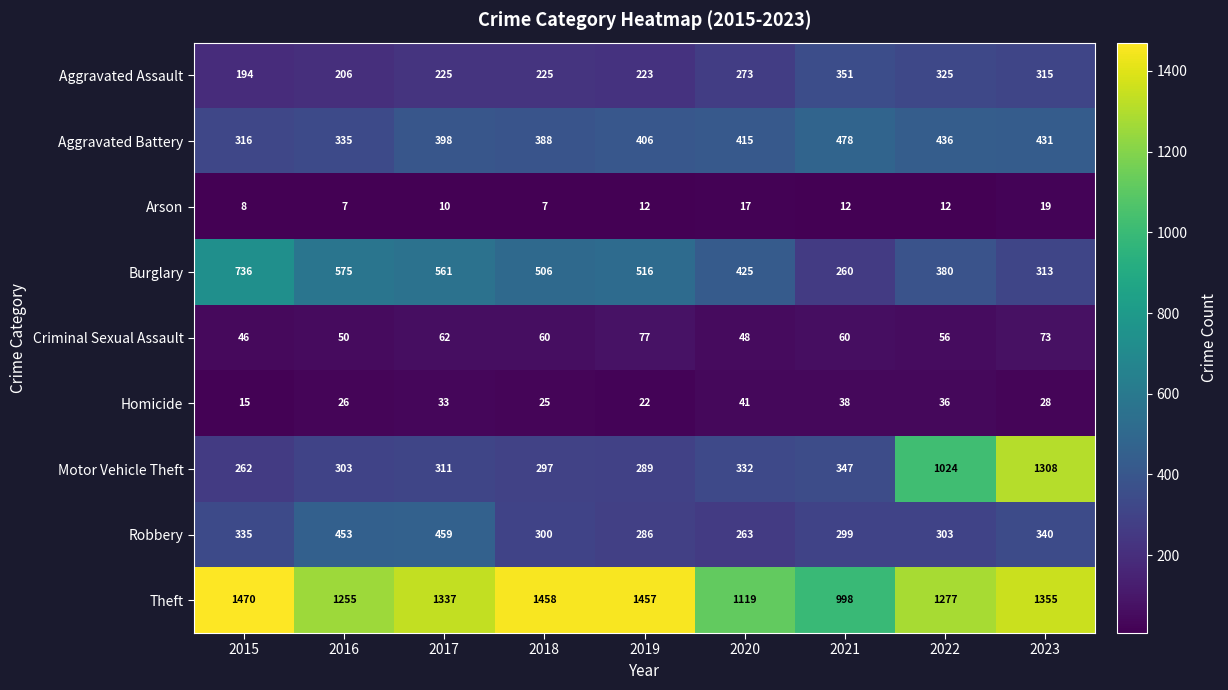

How many series are shown in this chart?

9